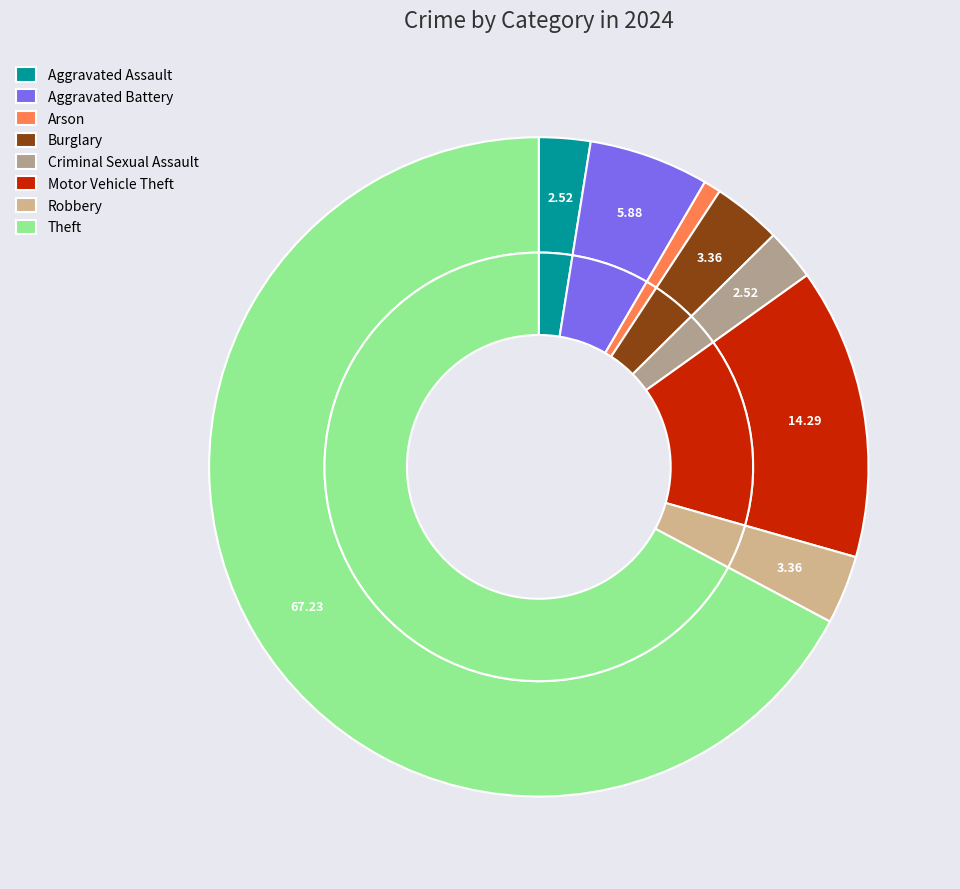

Is there any slice that represents more than half of the pie?

Yes